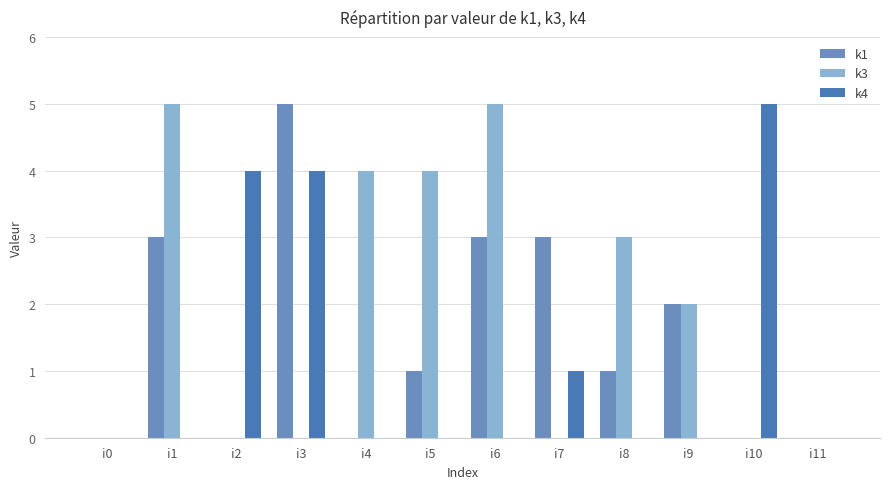

Which series has the largest total across all categories?

k3